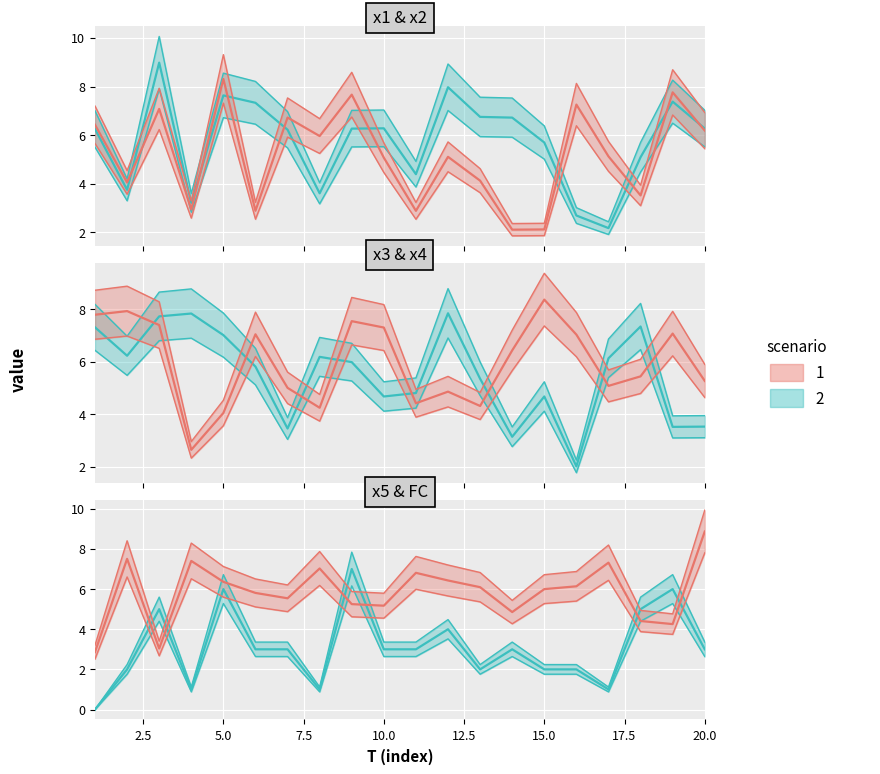

Reading left to right, list all the values displayed in this chart.

x1: 5.7	3.6	6.2	2.6	7.3	2.5	5.9	5.2	6.7	4.5	2.5	4.5	3.6	1.9	1.9	6.4	4.5	3.1	6.8	5.4
x2: 5.5	3.3	7.9	2.8	6.7	6.5	5.5	3.2	5.5	5.5	3.9	7.0	5.9	5.9	5.0	2.4	1.9	4.5	6.5	5.5
x3: 6.9	7.0	6.5	2.3	3.6	6.2	4.4	3.7	6.6	6.4	3.9	4.3	3.8	5.7	7.4	6.2	4.5	4.8	6.2	4.6
x4: 6.4	5.5	6.8	6.9	6.2	5.1	3.0	5.4	5.3	4.1	4.2	6.9	4.7	2.8	4.1	1.8	5.4	6.5	3.1	3.1
x5: 2.5	6.6	2.7	6.5	5.6	5.1	4.9	6.2	4.6	4.6	6.0	5.7	5.4	4.3	5.3	5.4	6.4	3.9	3.7	7.8
FC: 0.0	1.8	4.4	0.9	5.3	2.6	2.6	0.9	6.2	2.6	2.6	3.5	1.8	2.6	1.8	1.8	0.9	4.4	5.3	2.6